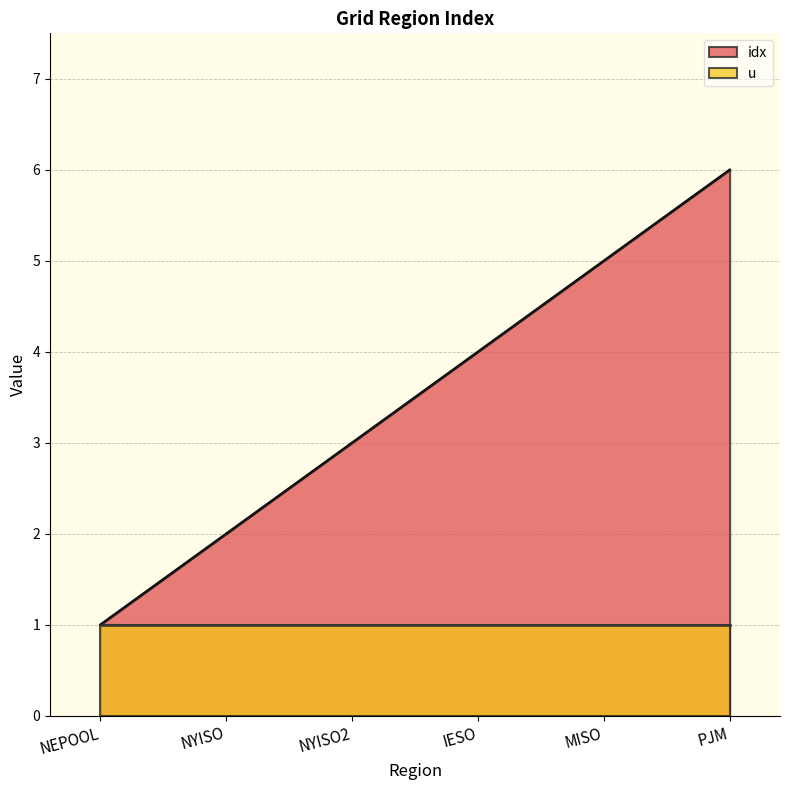

What is the sum of all values?

21